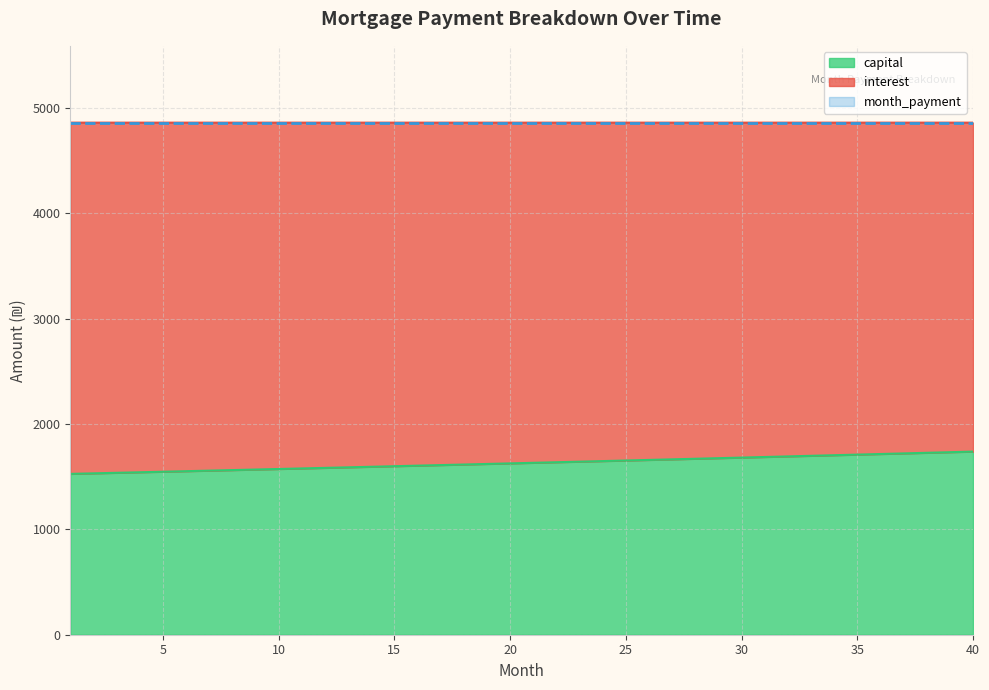

How many lines are shown in the chart?

3